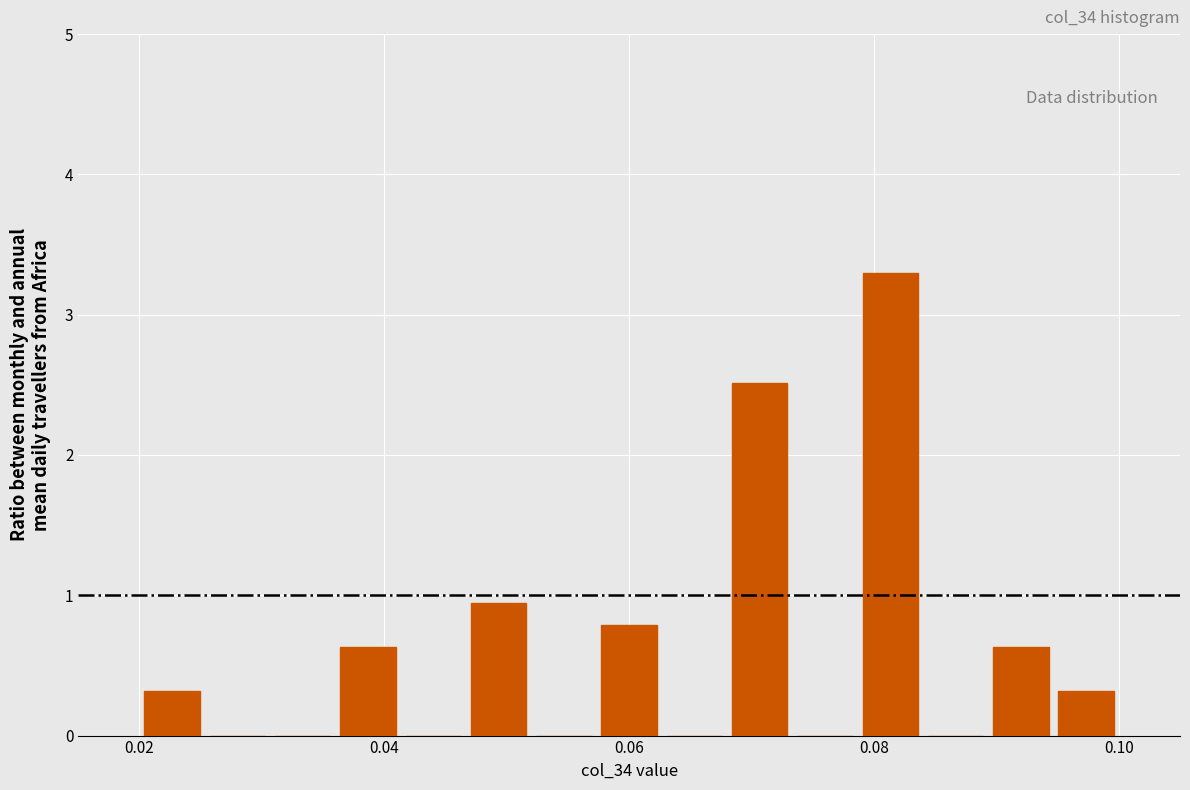

Around what value on the x-axis is the tallest bar? Give the approximate position of its centre, as read against the axis.

0.082